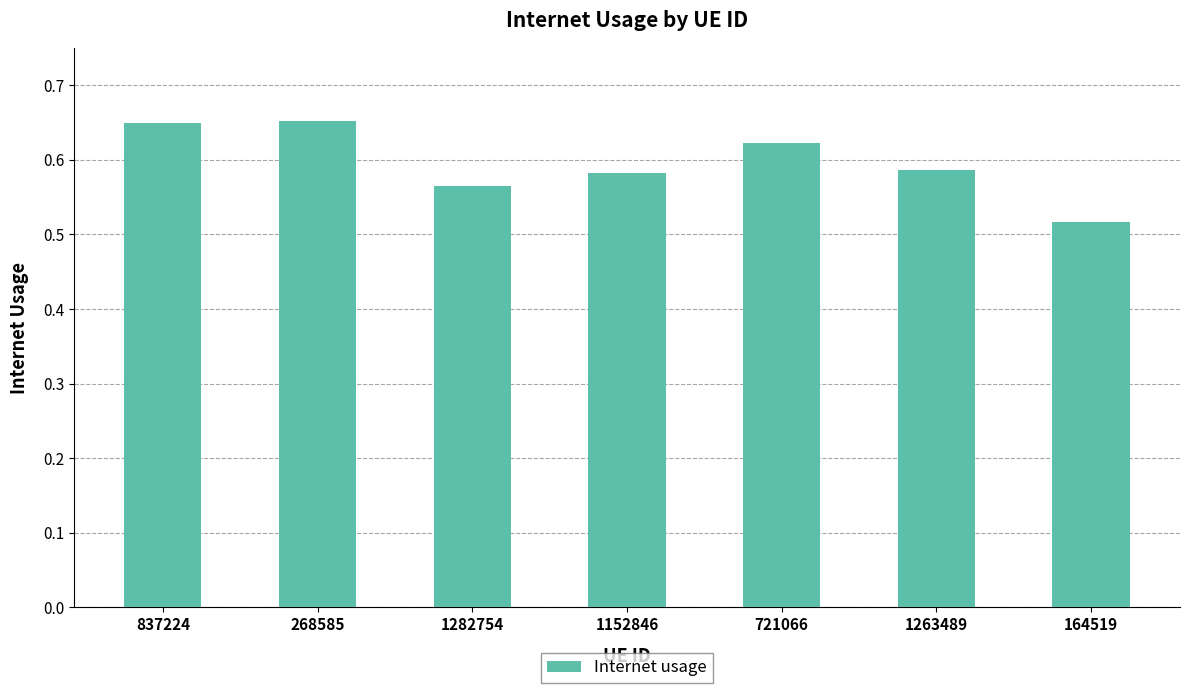

Is it true that the value at 1152846 is 0.9?

False